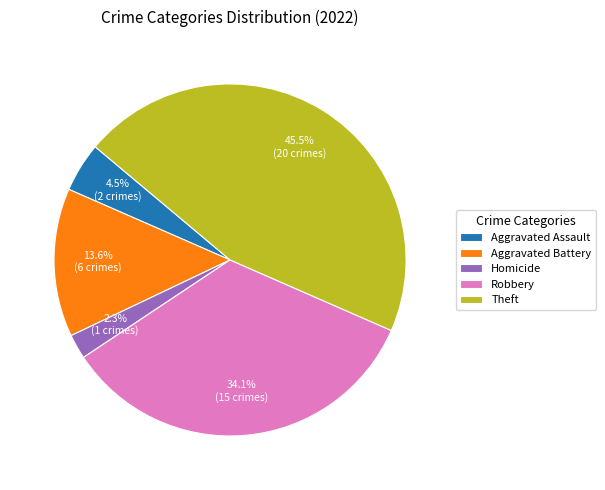

Which slice is the largest?

Theft